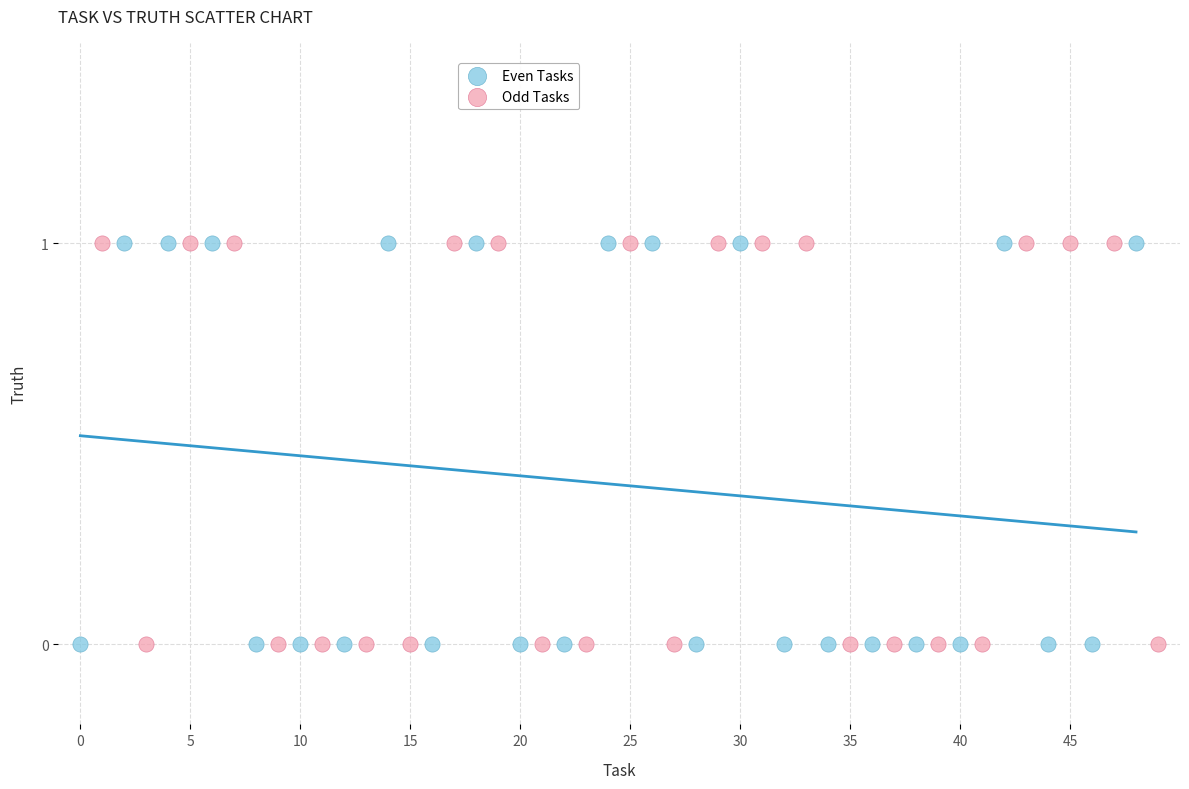

What are all the series names shown in the legend?

Even Tasks, Odd Tasks